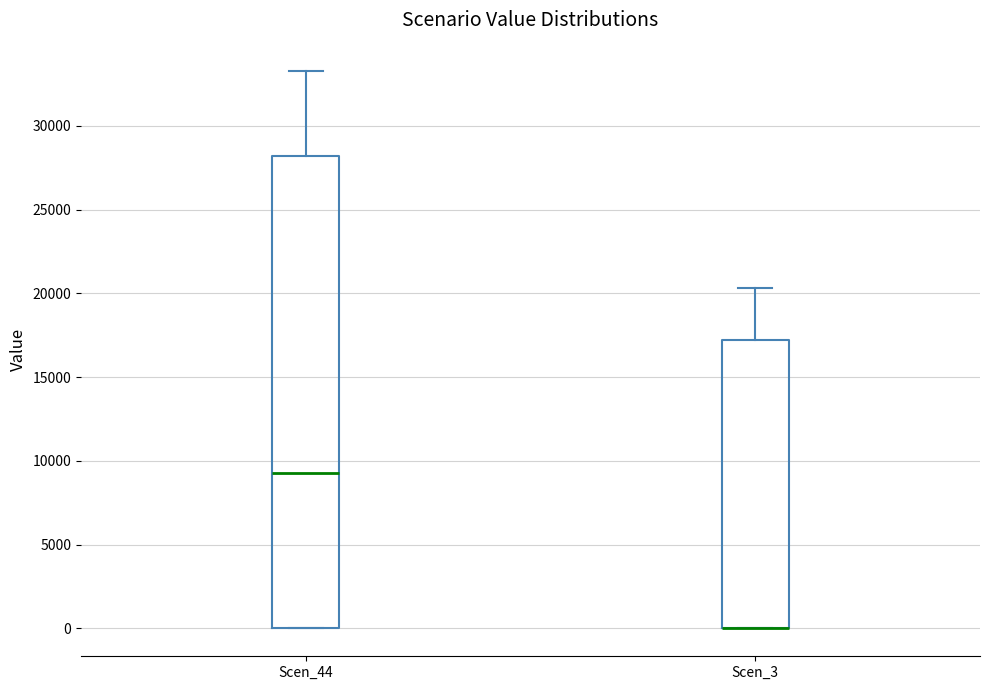

Where is the upper edge of the box for Scen_3 on the y-axis? The values are not printed on the chart, so give them approximately, as read against the axis.

17000